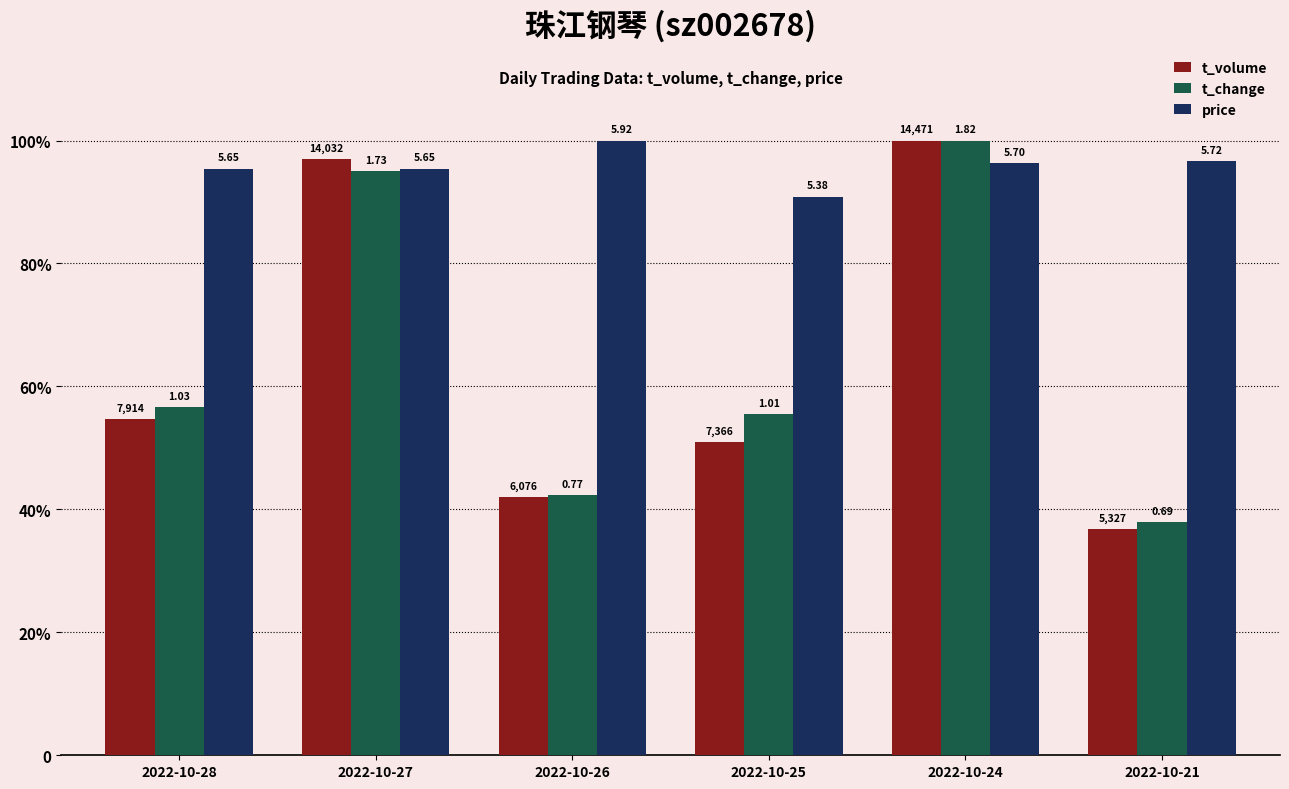

Are the bars horizontal?

No